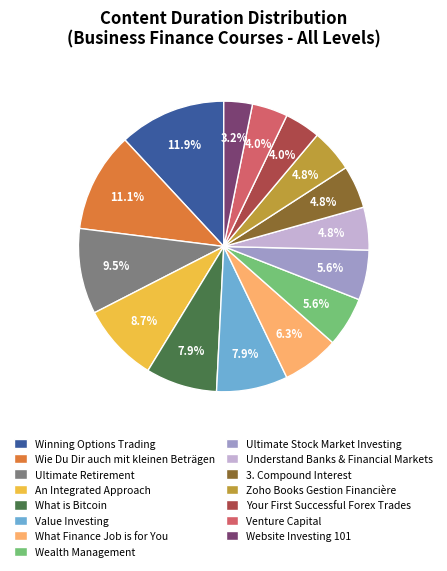

Which slice is the smallest?

Website Investing 101